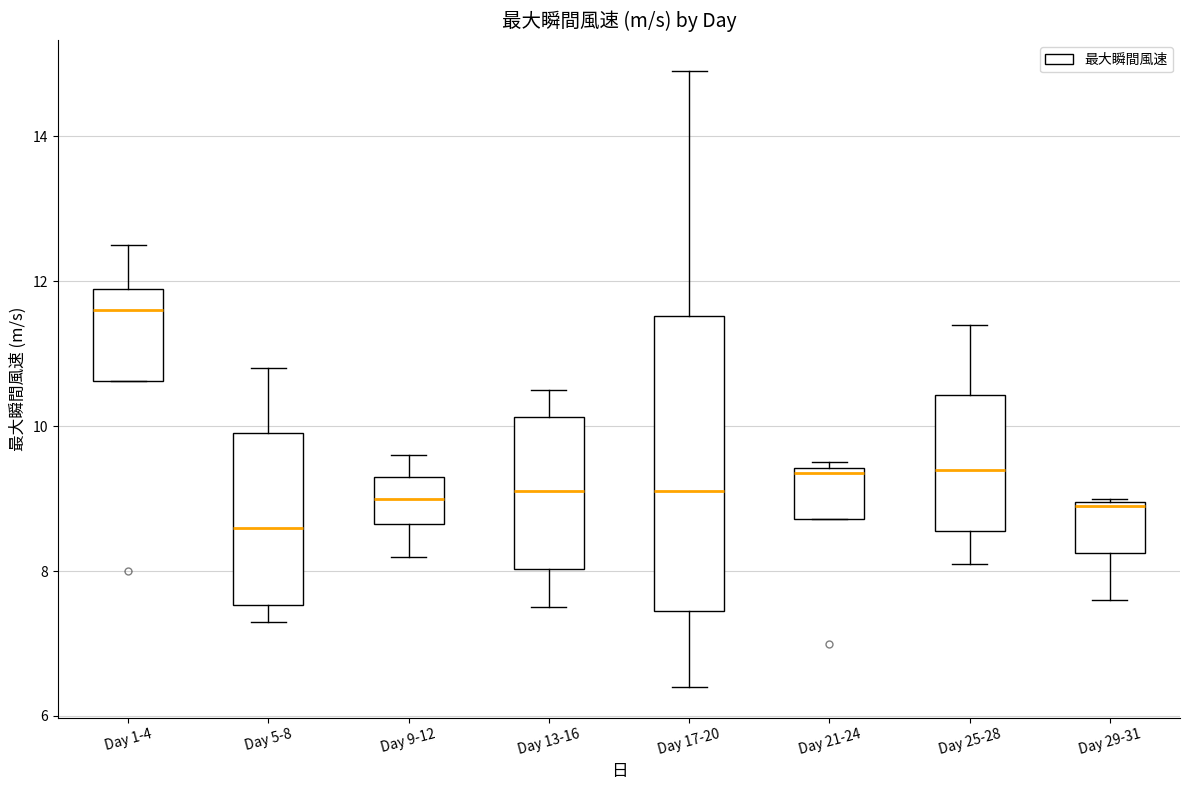

Reading left to right, transcribe this box plot: for each box, give where its median line is, the range the box spans, and where its two whiskers end, as read against the y-axis. The values are not printed on the chart, so give them approximately, as read against the axis.

Day 1-4: median 11.6, box 10.6 to 12.0, whiskers 10.6 to 12.6
Day 5-8: median 8.6, box 7.6 to 10.0, whiskers 7.4 to 10.8
Day 9-12: median 9.0, box 8.6 to 9.4, whiskers 8.2 to 9.6
Day 13-16: median 9.2, box 8.0 to 10.2, whiskers 7.6 to 10.6
Day 17-20: median 9.2, box 7.4 to 11.6, whiskers 6.4 to 15.0
Day 21-24: median 9.4 (just below the box's upper edge), box 8.8 to 9.4, whiskers 8.8 to 9.6
Day 25-28: median 9.4, box 8.6 to 10.4, whiskers 8.2 to 11.4
Day 29-31: median 9.0, box 8.2 to 9.0, whiskers 7.6 to 9.0